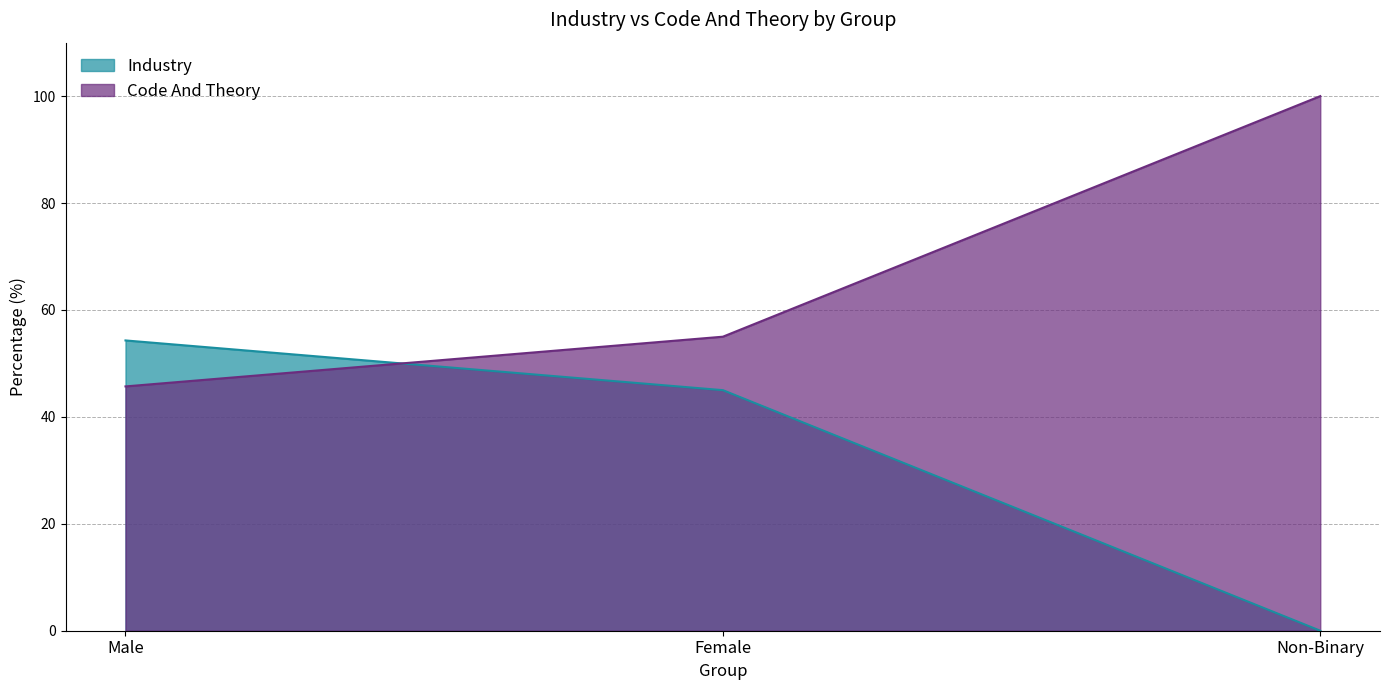

What is the label of the 3rd point from the right?

Male